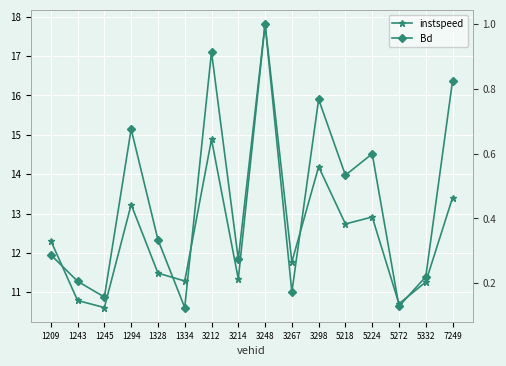

How many values in the instspeed series are below 12?

8